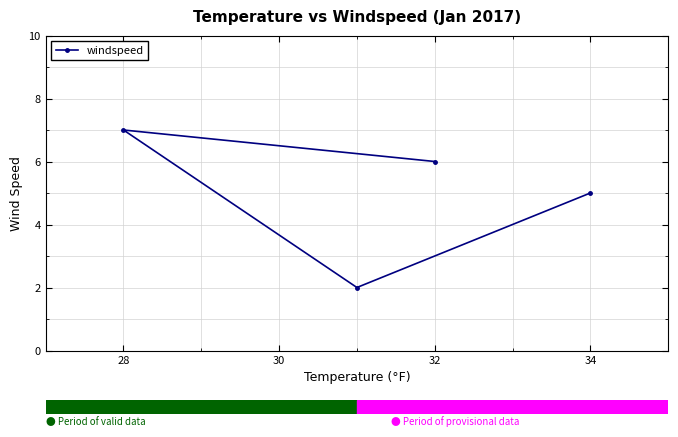

What is the maximum value shown in the chart?

7